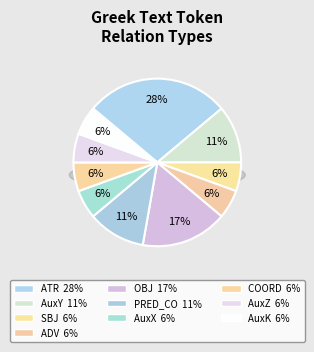

To the nearest percent, what portion does SBJ represent?

6%